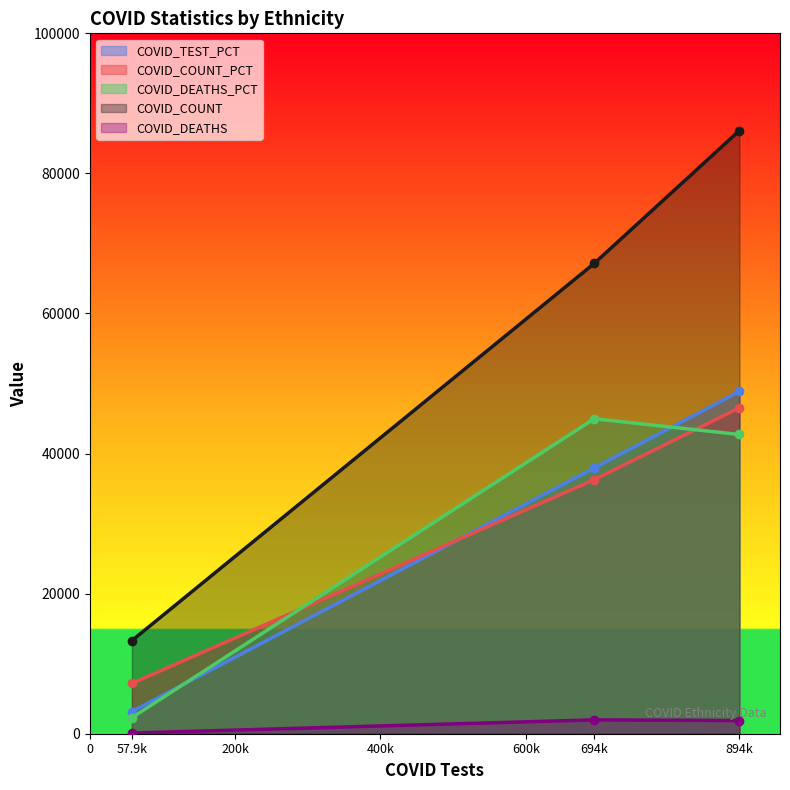

Rank the categories by COVID_COUNT_PCT value from lowest to highest.

57.9k, 694k, 894k